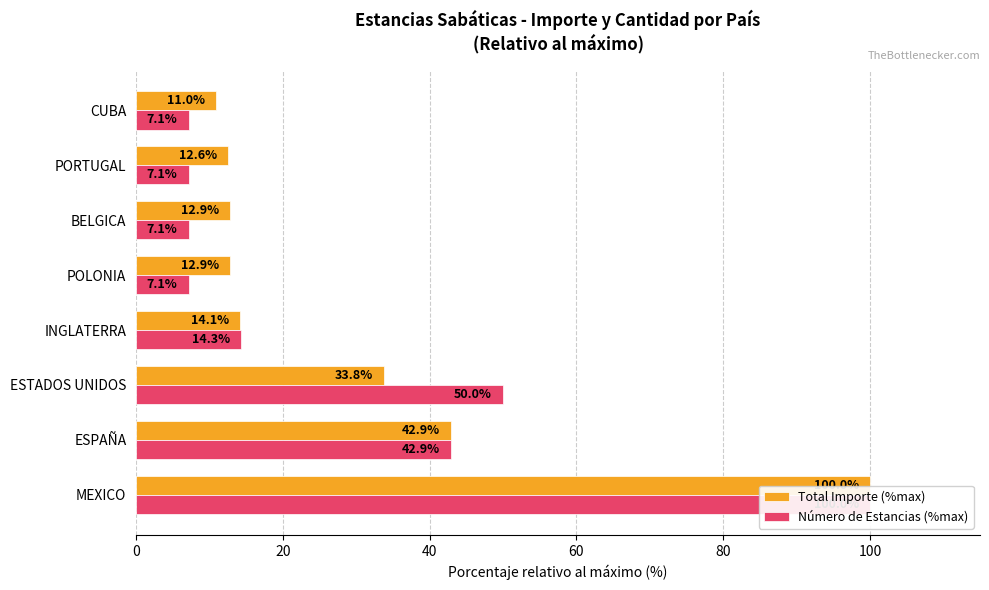

Rank the series at ESTADOS UNIDOS from highest to lowest value.

Número de Estancias (%max), Total Importe (%max)